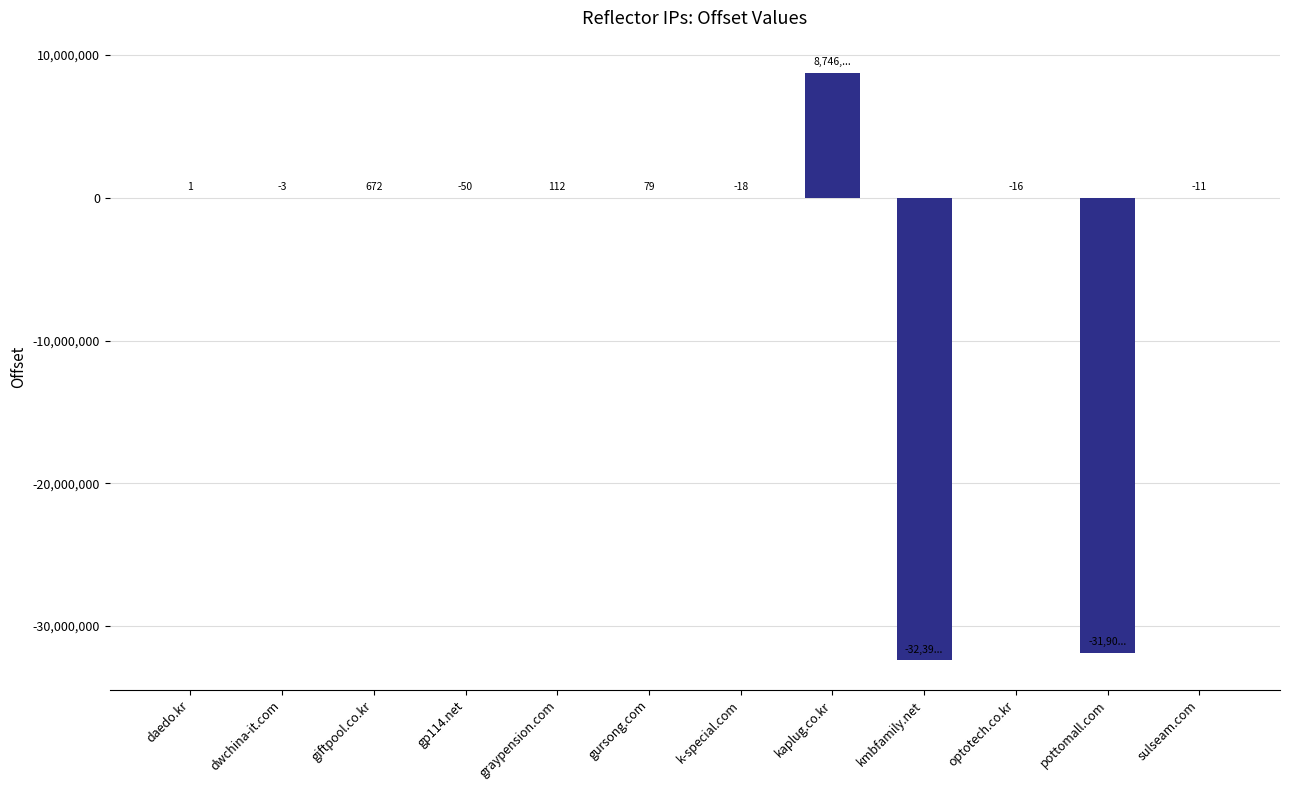

Reading left to right, list all the values displayed in this chart.

daedo.kr=1	dwchina-it.com=-3	giftpool.co.kr=672	gp114.net=-50	graypension.com=112	gursong.com=79	k-special.com=-18	kaplug.co.kr=8746649	kmbfamily.net=-32399648	optotech.co.kr=-16	pottomall.com=-31900541	sulseam.com=-11